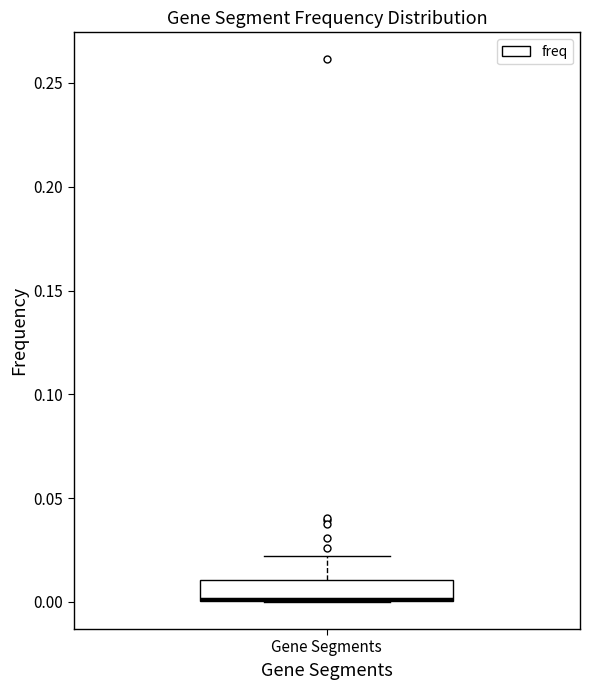

Read this box plot against the y-axis: the position of the median line, the range covered by the box, and the ends of both whiskers. The values are not printed on the chart, so give them approximately, as read against the axis.

median 0.00, box 0.00 to 0.01, whiskers 0.00 to 0.02